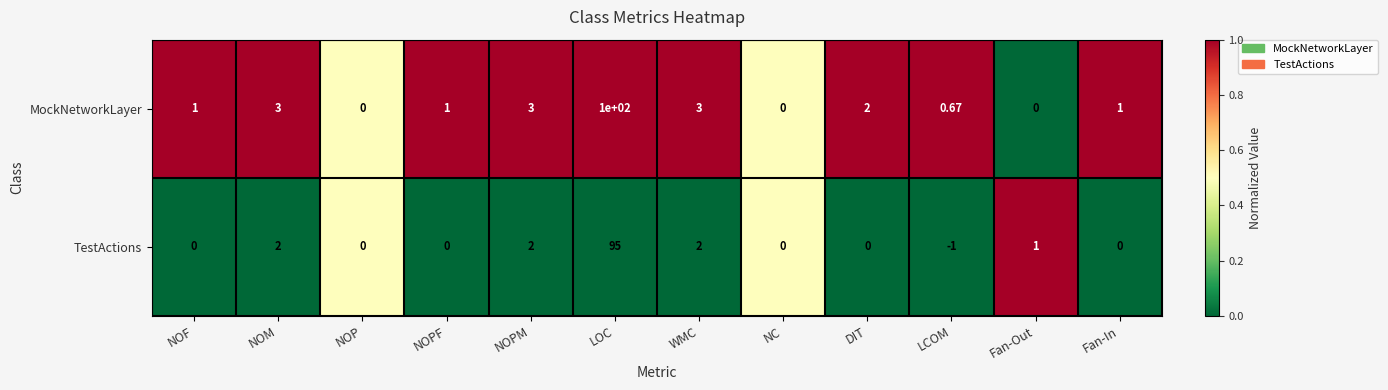

Count the number of data series in this chart.

2